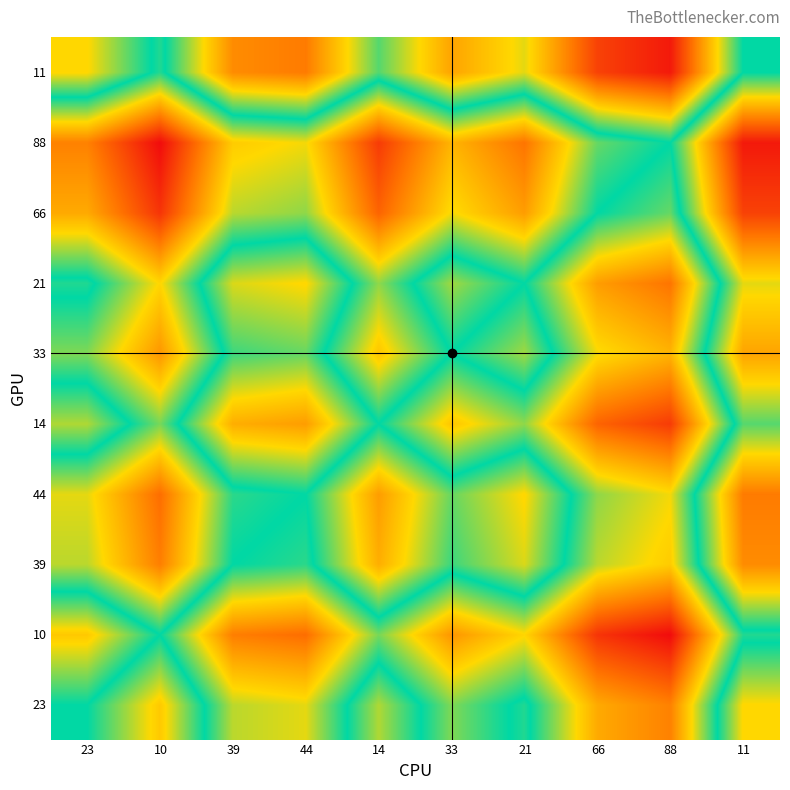

What is the spread (max minus min) of values at 33?

0.5